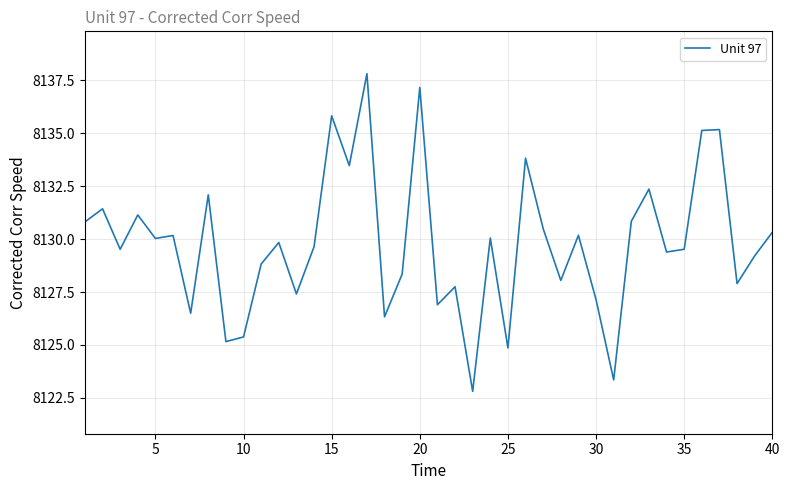

What is the difference between the maximum and minimum values?

15.0